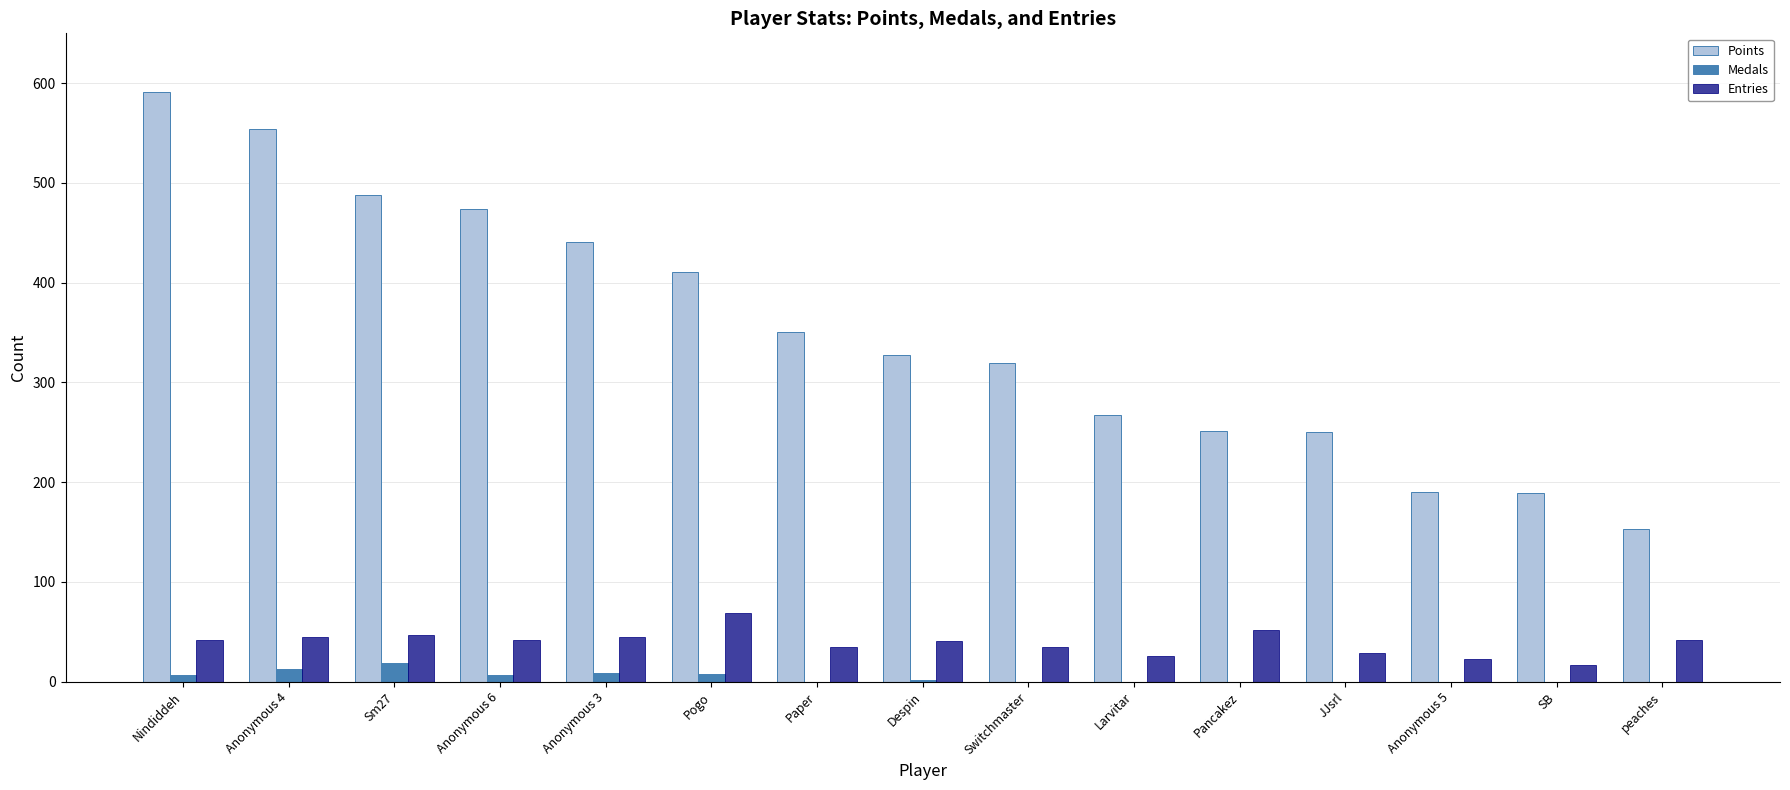

True or false: Entries has a value of 21 at Anonymous 6.

False